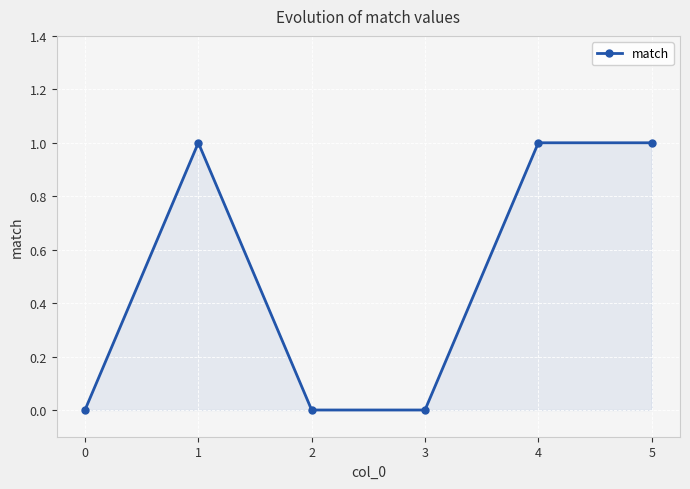

What is the difference between the maximum and second lowest values?

1